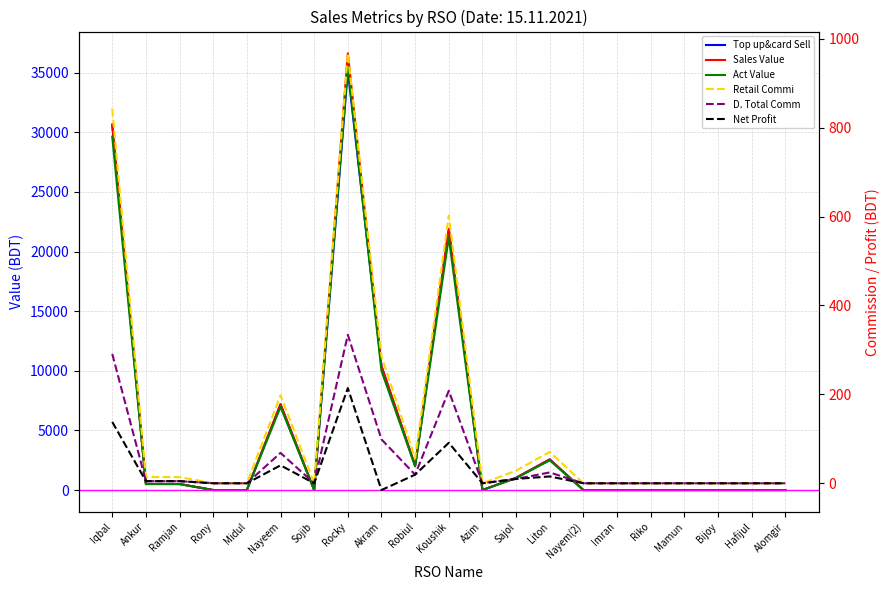

Reading left to right, extract all data points from this chart.

Top up&card Sell: Iqbal=30635.0	Ankur=514.0	Ramjan=508.0	Rony=0.0	Midul=0.0	Nayeem=7196.0	Sojib=0.0	Rocky=35160.0	Akram=10400.0	Robiul=2036.0	Koushik=21900.0	Azim=0.0	Sajol=1028.0	Liton=2570.0	Nayem(2)=0.0	Imran=0.0	Riko=0.0	Mamun=0.0	Bijoy=0.0	Hafijul=0.0	Alomgir=0.0
Sales Value: Iqbal=30635.0	Ankur=514.0	Ramjan=508.0	Rony=0.0	Midul=0.0	Nayeem=7196.0	Sojib=0.0	Rocky=36616.0	Akram=10400.0	Robiul=2036.0	Koushik=21900.0	Azim=0.0	Sajol=1028.0	Liton=2570.0	Nayem(2)=0.0	Imran=0.0	Riko=0.0	Mamun=0.0	Bijoy=0.0	Hafijul=0.0	Alomgir=0.0
Act Value: Iqbal=29639.5	Ankur=499.9	Ramjan=494.0	Rony=0.0	Midul=0.0	Nayeem=6970.1	Sojib=0.0	Rocky=35529.1	Akram=10000.0	Robiul=1980.0	Koushik=21180.8	Azim=0.0	Sajol=999.7	Liton=2490.3	Nayem(2)=0.0	Imran=0.0	Riko=0.0	Mamun=0.0	Bijoy=0.0	Hafijul=0.0	Alomgir=0.0
Retail Commi: Iqbal=842.5	Ankur=14.1	Ramjan=14.0	Rony=0.0	Midul=0.0	Nayeem=197.9	Sojib=0.0	Rocky=966.9	Akram=286.0	Robiul=56.0	Koushik=602.2	Azim=0.0	Sajol=28.3	Liton=70.7	Nayem(2)=0.0	Imran=0.0	Riko=0.0	Mamun=0.0	Bijoy=0.0	Hafijul=0.0	Alomgir=0.0
D. Total Comm: Iqbal=291.0	Ankur=4.9	Ramjan=4.8	Rony=0.0	Midul=0.0	Nayeem=68.4	Sojib=0.0	Rocky=334.0	Akram=98.8	Robiul=19.3	Koushik=208.1	Azim=0.0	Sajol=9.8	Liton=24.4	Nayem(2)=0.0	Imran=0.0	Riko=0.0	Mamun=0.0	Bijoy=0.0	Hafijul=0.0	Alomgir=0.0
Net Profit: Iqbal=138.0	Ankur=4.9	Ramjan=4.8	Rony=0.0	Midul=0.0	Nayeem=40.4	Sojib=0.0	Rocky=214.0	Akram=-15.2	Robiul=19.3	Koushik=91.0	Azim=0.0	Sajol=9.8	Liton=15.4	Nayem(2)=0.0	Imran=0.0	Riko=0.0	Mamun=0.0	Bijoy=0.0	Hafijul=0.0	Alomgir=0.0